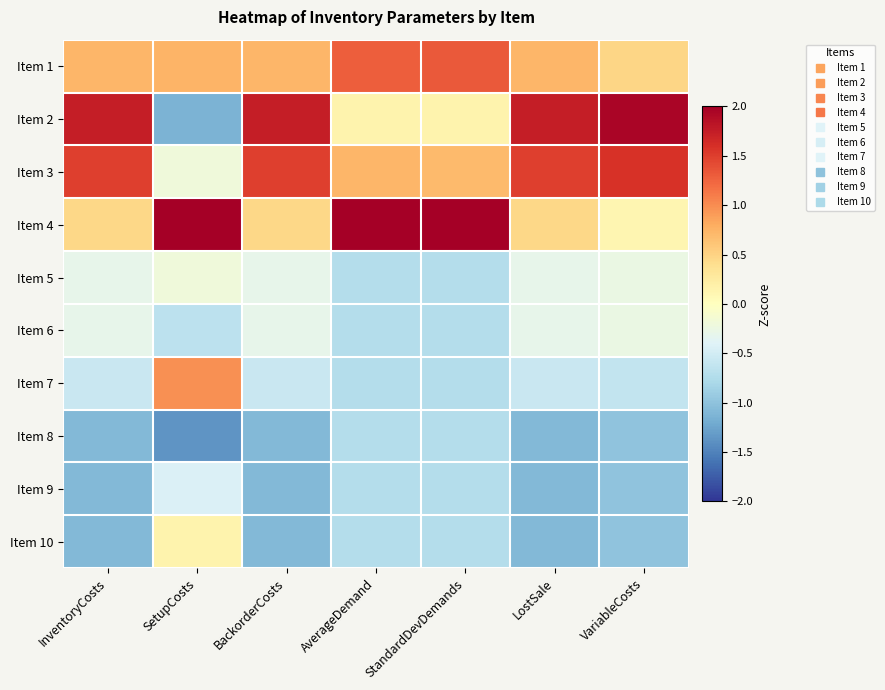

Reading right to left, extract all data points from this chart.

Item 1: VariableCosts=0.5	LostSale=0.7	StandardDevDemands=1.3	AverageDemand=1.3	BackorderCosts=0.7	SetupCosts=0.7	InventoryCosts=0.7
Item 2: VariableCosts=1.9	LostSale=1.7	StandardDevDemands=0.1	AverageDemand=0.1	BackorderCosts=1.7	SetupCosts=-1.1	InventoryCosts=1.7
Item 3: VariableCosts=1.6	LostSale=1.5	StandardDevDemands=0.7	AverageDemand=0.7	BackorderCosts=1.5	SetupCosts=-0.2	InventoryCosts=1.5
Item 4: VariableCosts=0.1	LostSale=0.5	StandardDevDemands=2.2	AverageDemand=2.2	BackorderCosts=0.5	SetupCosts=2.1	InventoryCosts=0.5
Item 5: VariableCosts=-0.3	LostSale=-0.3	StandardDevDemands=-0.7	AverageDemand=-0.7	BackorderCosts=-0.3	SetupCosts=-0.2	InventoryCosts=-0.3
Item 6: VariableCosts=-0.3	LostSale=-0.3	StandardDevDemands=-0.7	AverageDemand=-0.7	BackorderCosts=-0.3	SetupCosts=-0.7	InventoryCosts=-0.3
Item 7: VariableCosts=-0.6	LostSale=-0.6	StandardDevDemands=-0.7	AverageDemand=-0.7	BackorderCosts=-0.6	SetupCosts=1.0	InventoryCosts=-0.6
Item 8: VariableCosts=-1.0	LostSale=-1.1	StandardDevDemands=-0.7	AverageDemand=-0.7	BackorderCosts=-1.1	SetupCosts=-1.4	InventoryCosts=-1.1
Item 9: VariableCosts=-1.0	LostSale=-1.1	StandardDevDemands=-0.7	AverageDemand=-0.7	BackorderCosts=-1.1	SetupCosts=-0.4	InventoryCosts=-1.1
Item 10: VariableCosts=-1.0	LostSale=-1.1	StandardDevDemands=-0.7	AverageDemand=-0.7	BackorderCosts=-1.1	SetupCosts=0.2	InventoryCosts=-1.1